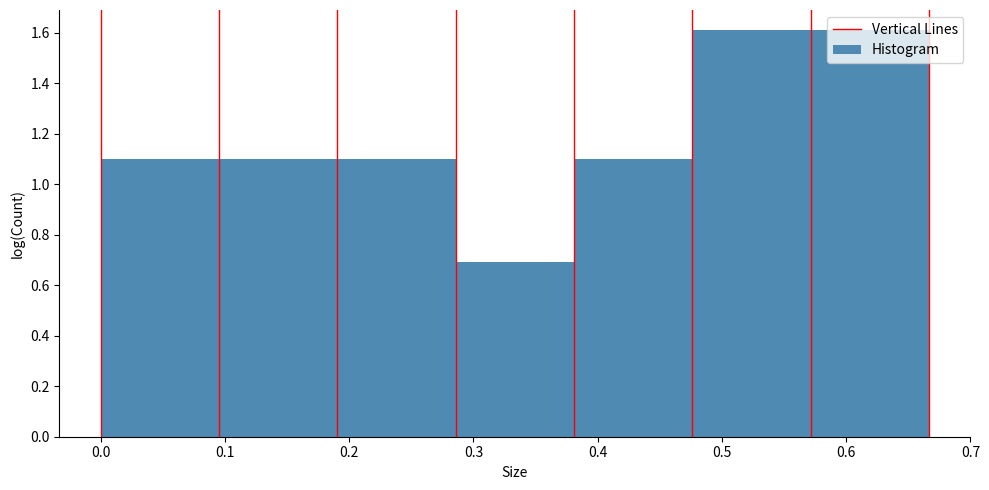

Reading left to right, transcribe this chart: for each bar, give the range it covers on the x-axis and its height. Neither the bar edges nor the heights are printed on the chart, so give them approximately, as read against the axes.

0.00 to 0.10: 1.1
0.10 to 0.19: 1.1
0.19 to 0.29: 1.1
0.29 to 0.38: 0.7
0.38 to 0.48: 1.1
0.48 to 0.57: 1.6
0.57 to 0.67: 1.6